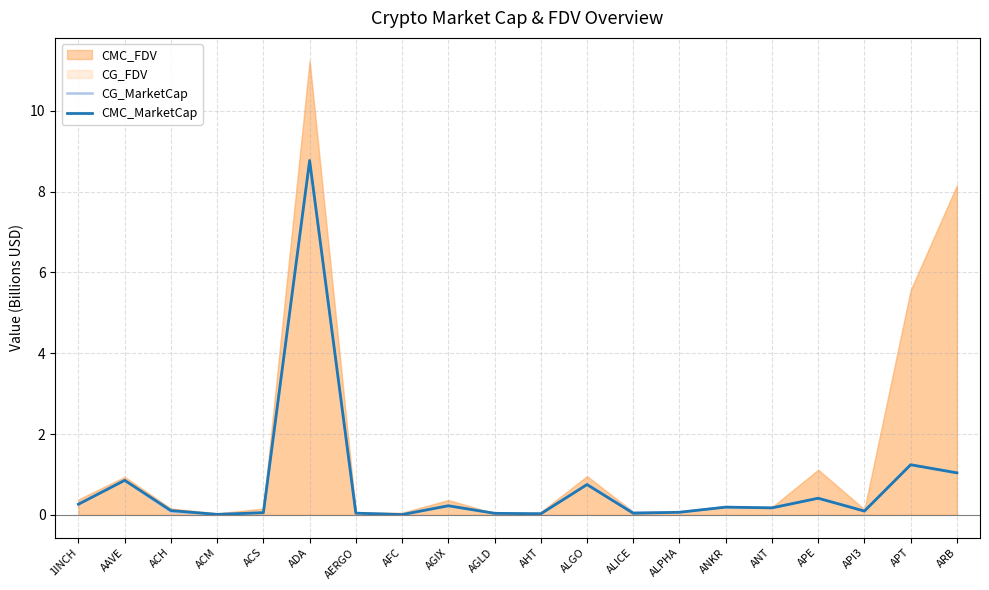

At which category is the sum across all series the highest?

ADA